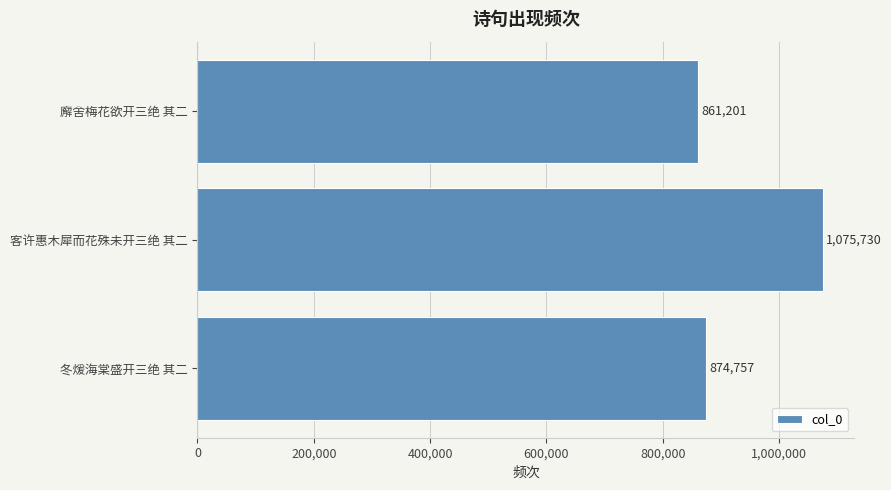

Reading top to bottom, extract all data points from this chart.

廨舍梅花欲开三绝 其二=861201	客许惠木犀而花殊未开三绝 其二=1075730	冬煖海棠盛开三绝 其二=874757